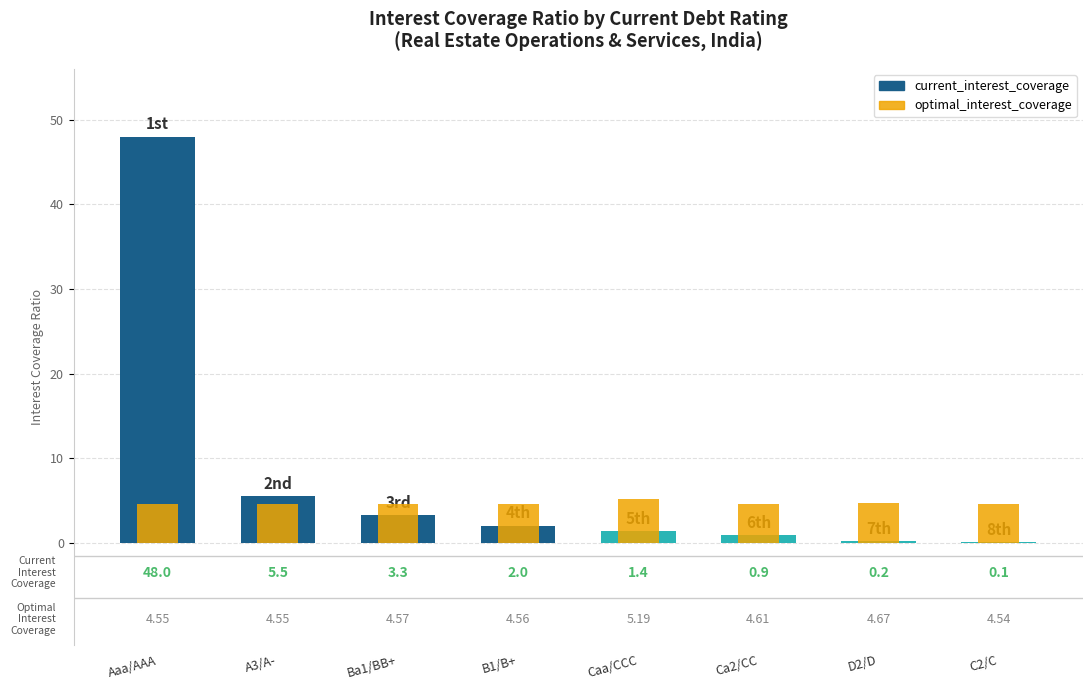

Which series has the largest range (max minus min)?

current_interest_coverage